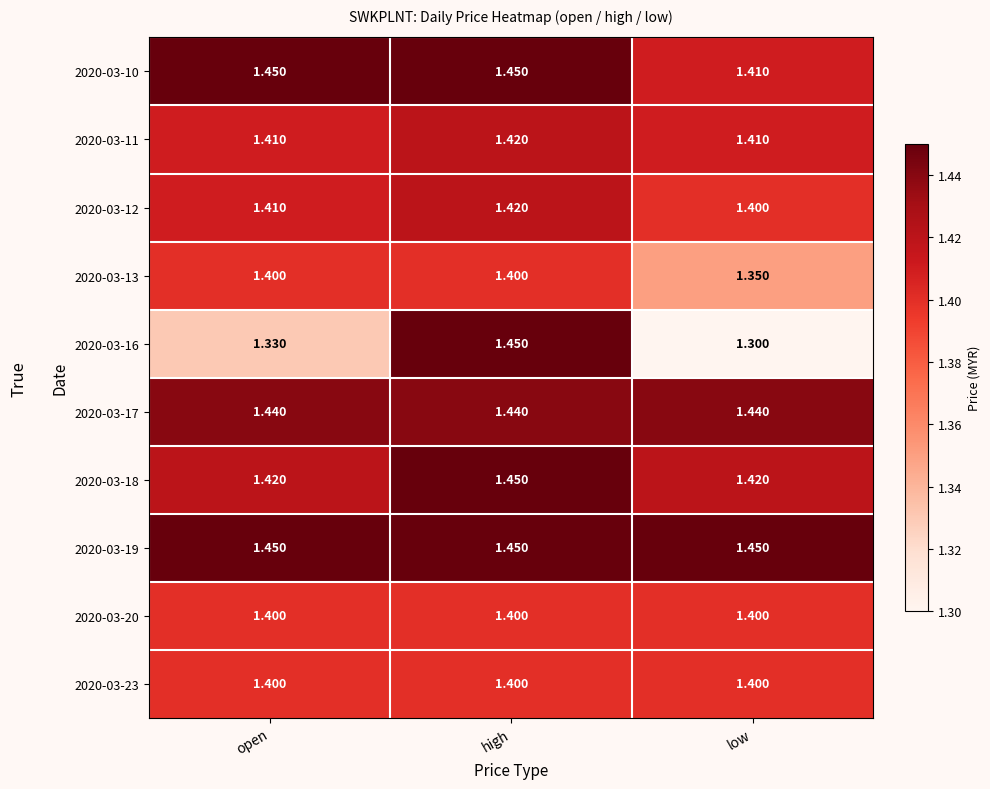

Which label corresponds to the smallest value in the chart?

low